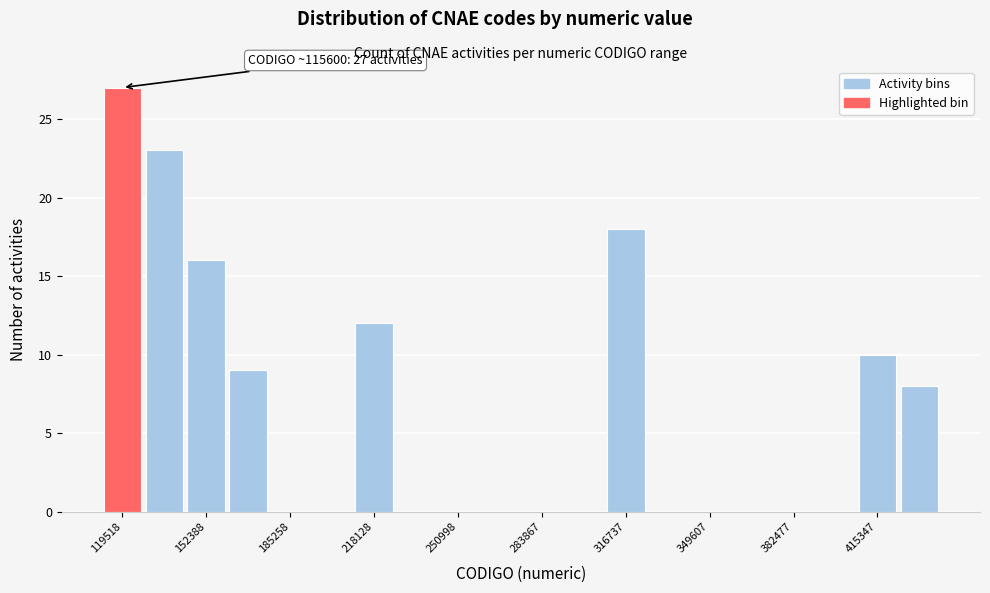

Read against the x-axis, roughly where is the centre of the tallest bar?

120000